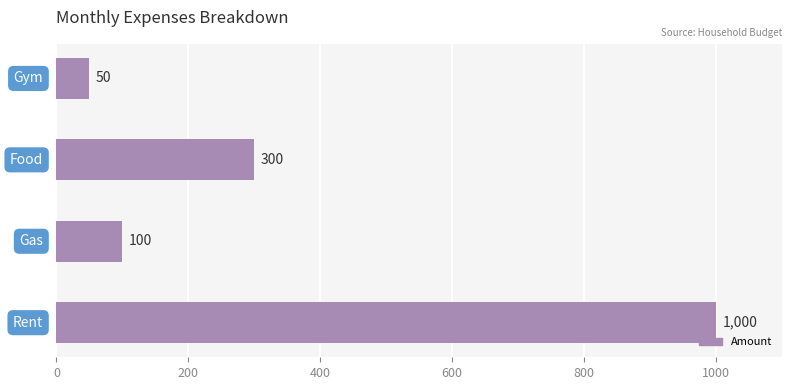

What is the difference between the maximum and minimum values?

950